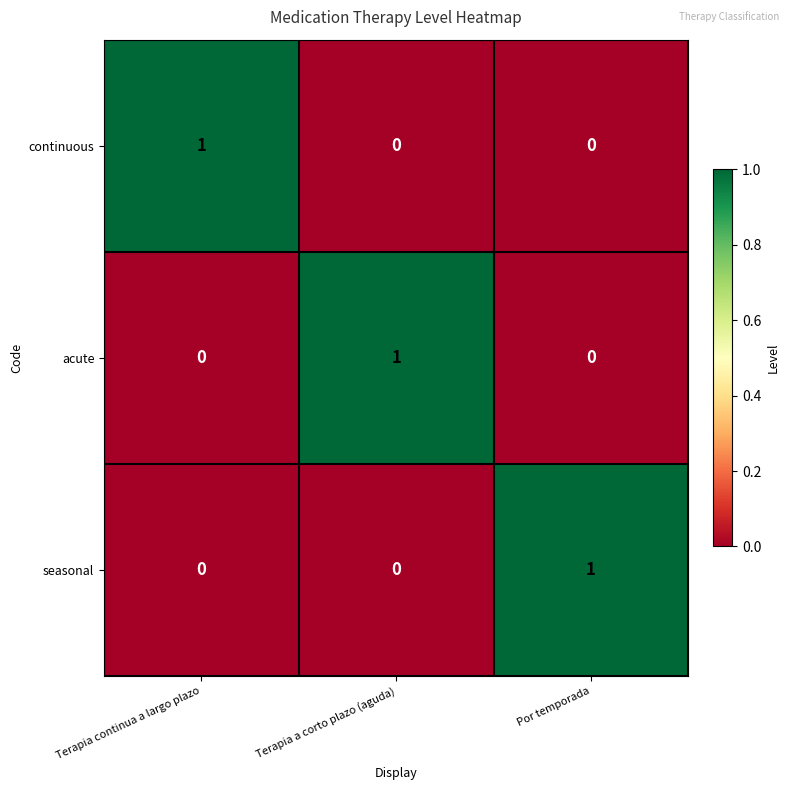

At which label does continuous reach its peak?

Terapia continua a largo plazo